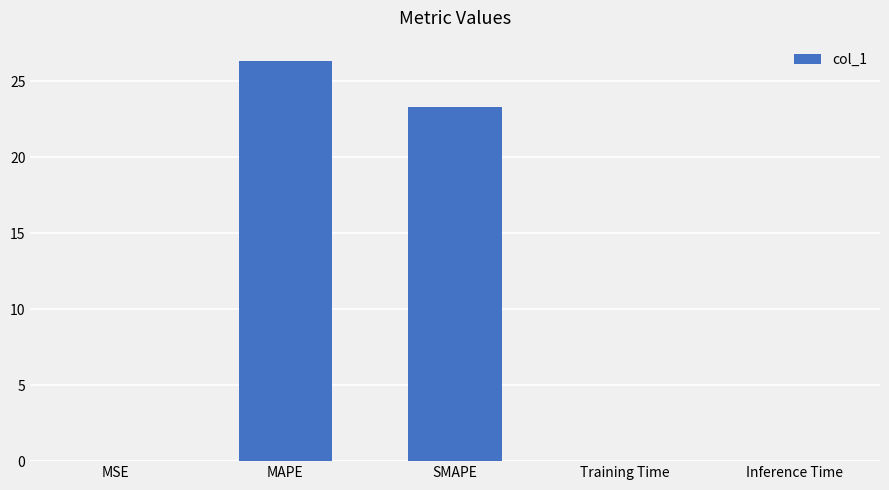

Count the number of data series in this chart.

1